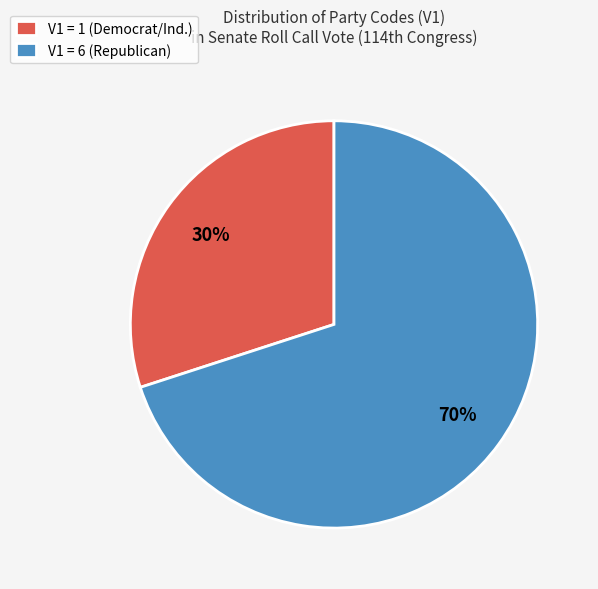

How many segments does this pie chart have?

2